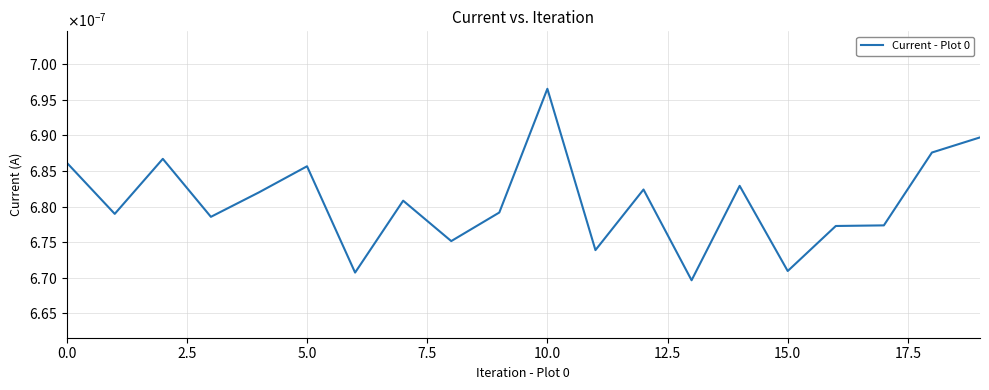

True or false: the data has more than 0 interior local peaks.

True